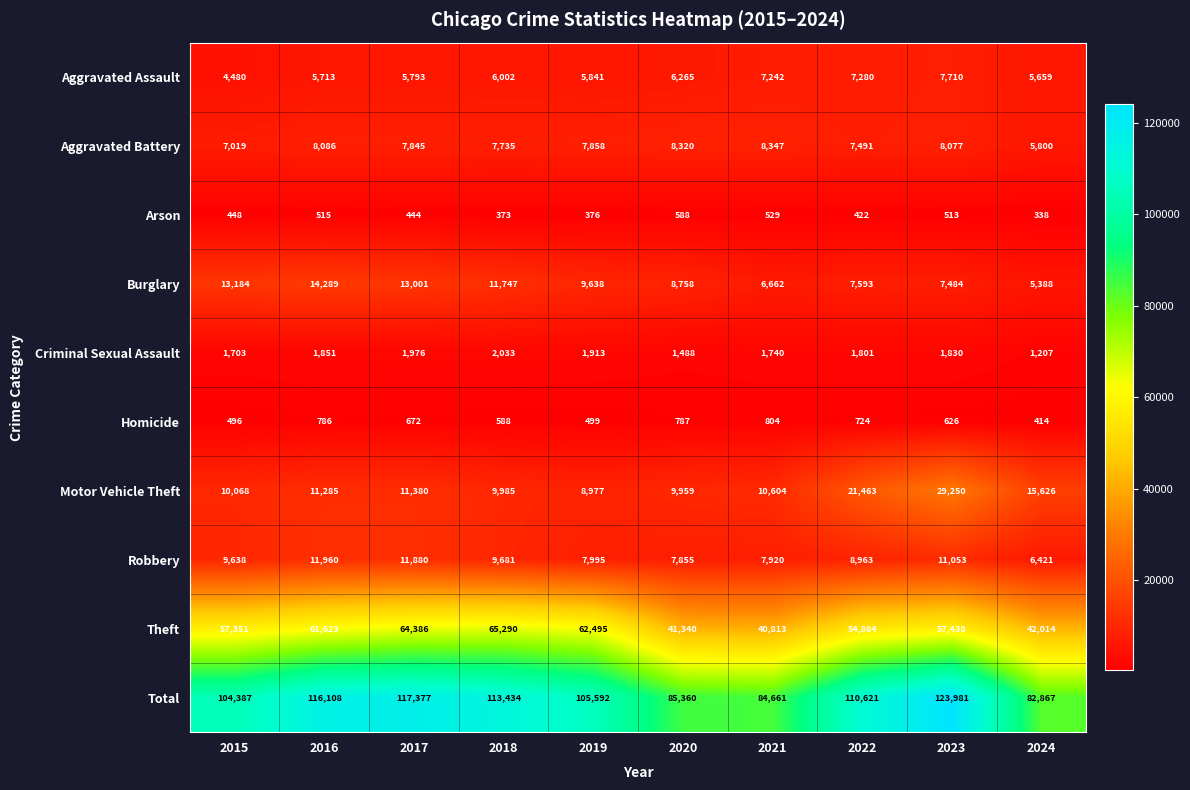

At which category does the chart reach its minimum across all series?

2024